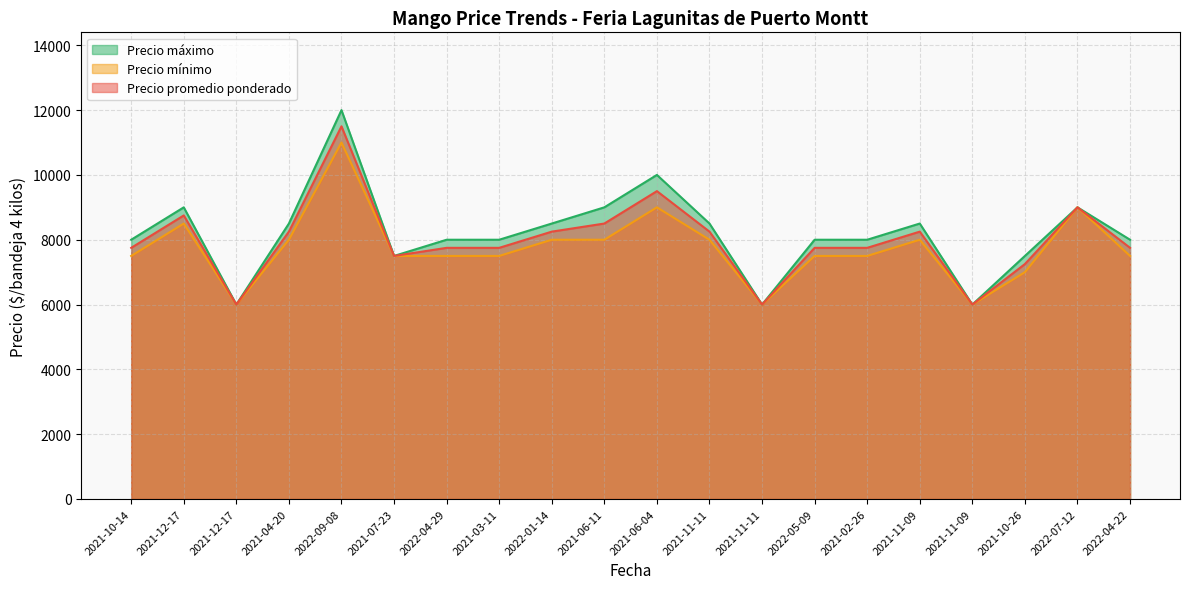

At which label is Precio máximo closest to 9000?

2021-12-17